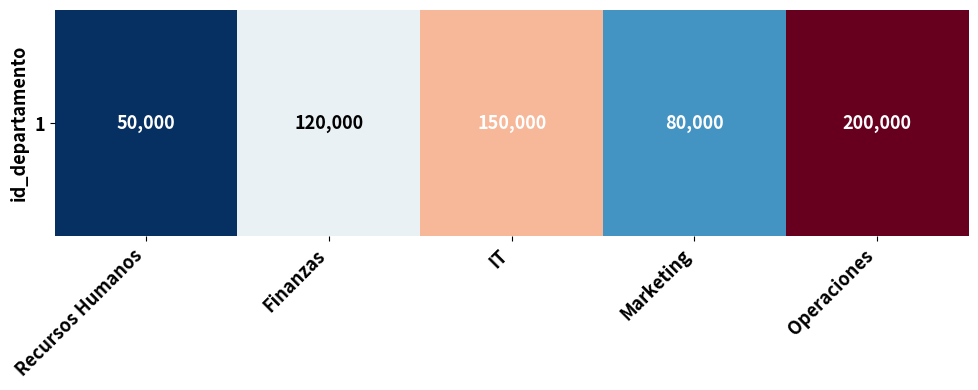

List the labels in order of value, smallest first.

Recursos Humanos, Marketing, Finanzas, IT, Operaciones